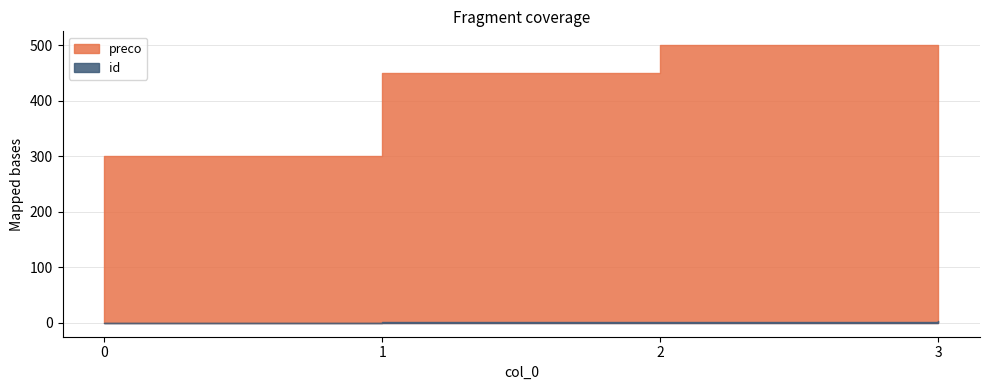

At which label does id first exceed 2?

3